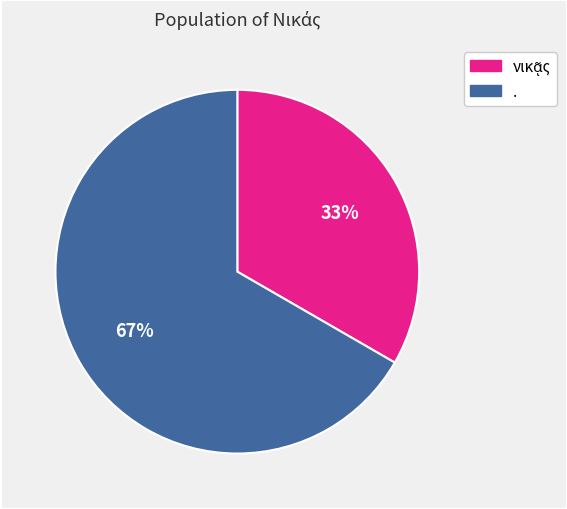

Is there any slice that represents more than half of the pie?

Yes